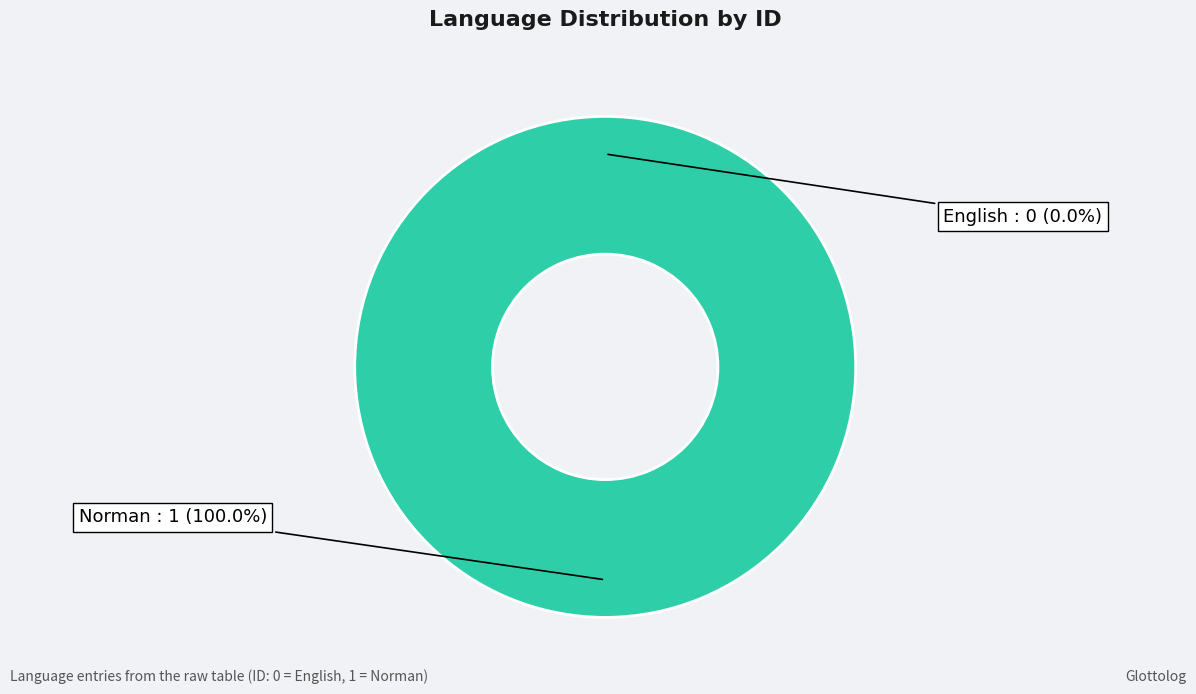

Between English and Norman, which is larger?

Norman